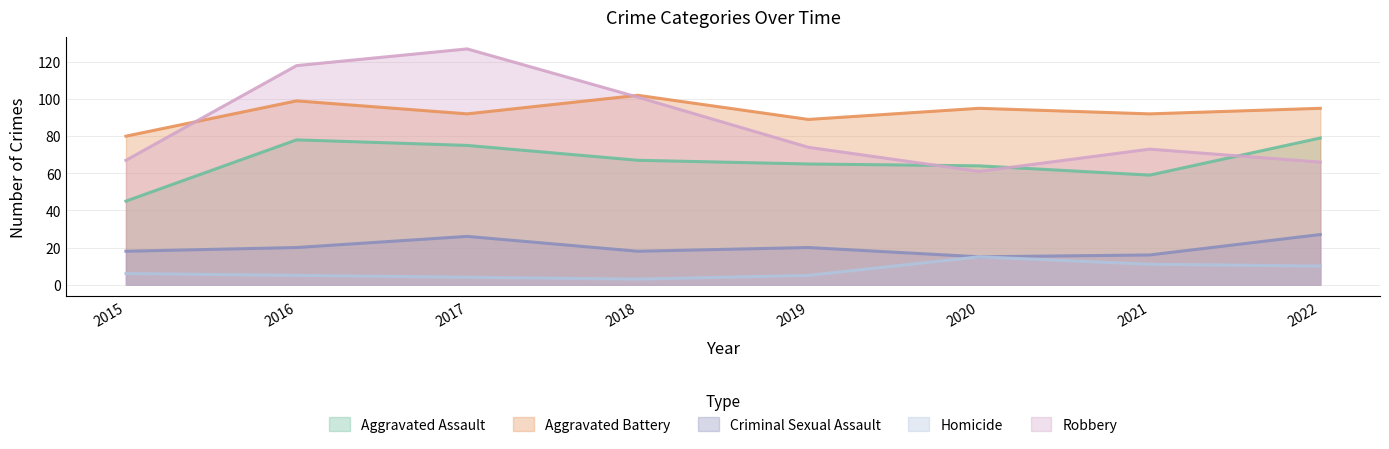

What are all the series names shown in the legend?

Aggravated Assault, Aggravated Battery, Criminal Sexual Assault, Homicide, Robbery